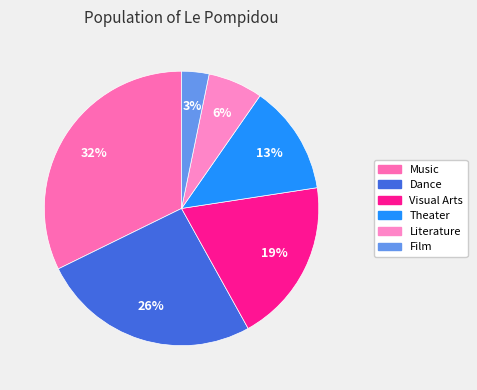

What percentage is NOT represented by Literature?

93.5%